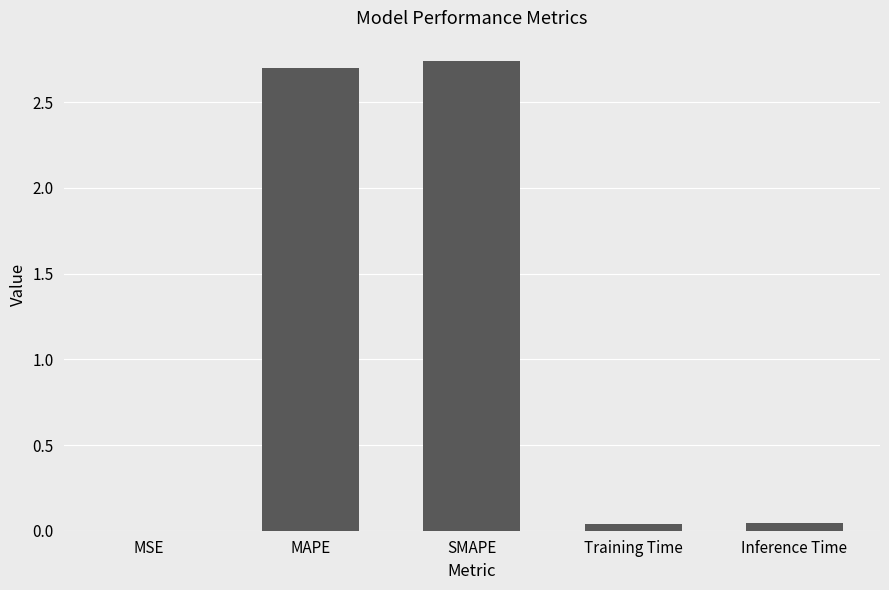

What is the sum of the values at MAPE and SMAPE?

5.4